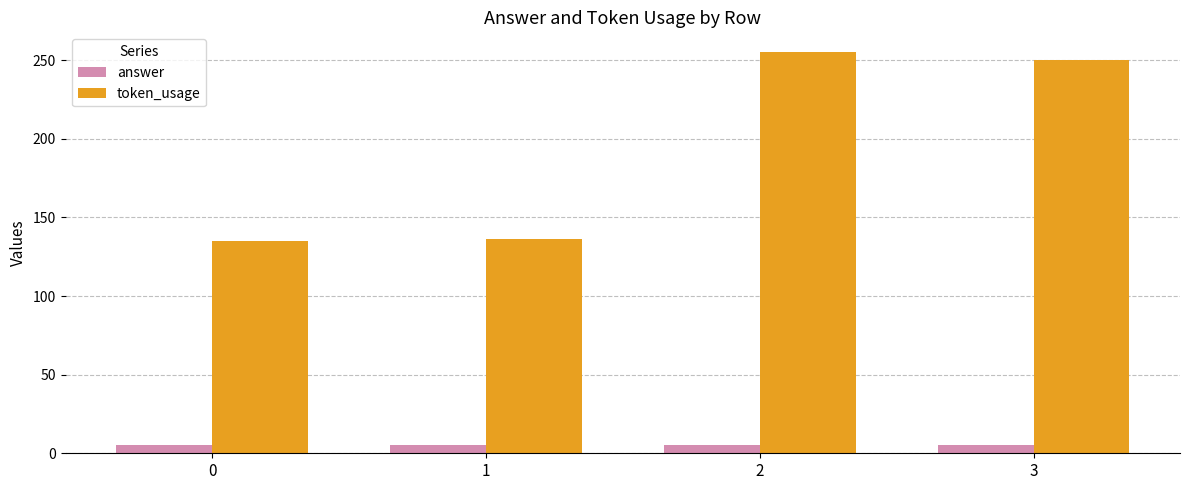

Which series has the largest total across all categories?

token_usage